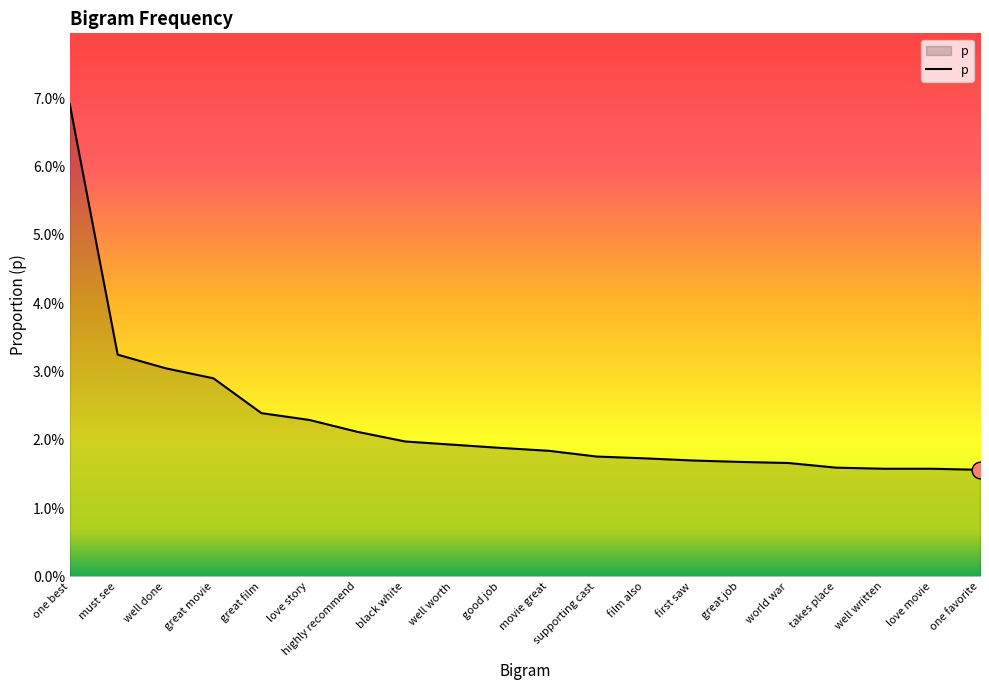

The value at world war is 0.0. True or false?

False